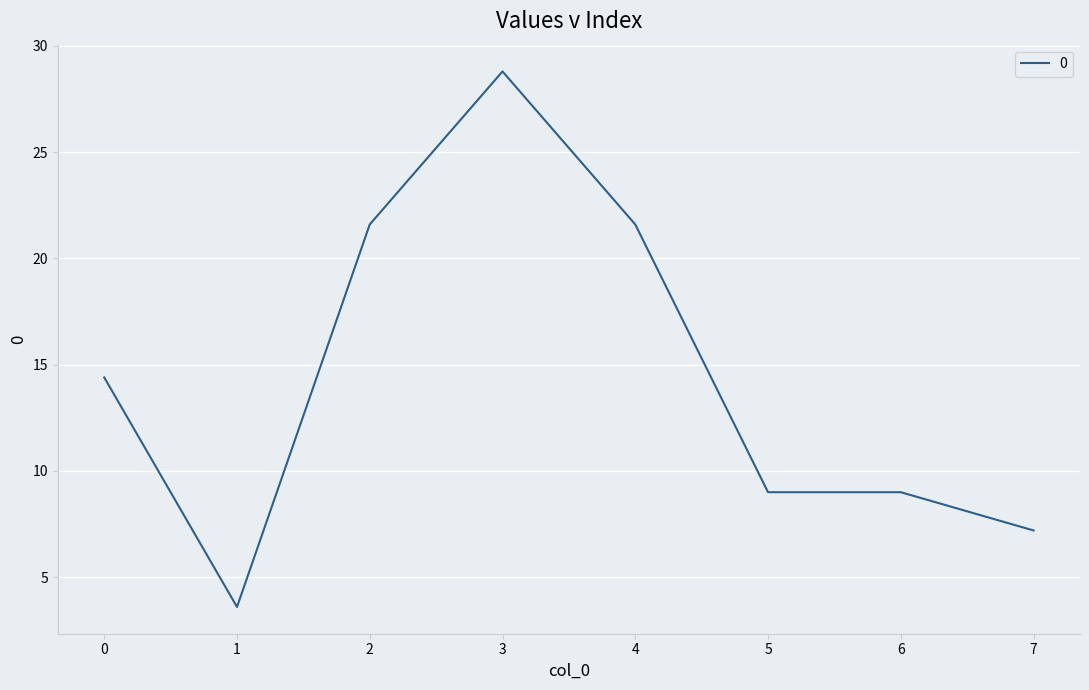

Between 1 and 4, which is larger?

4